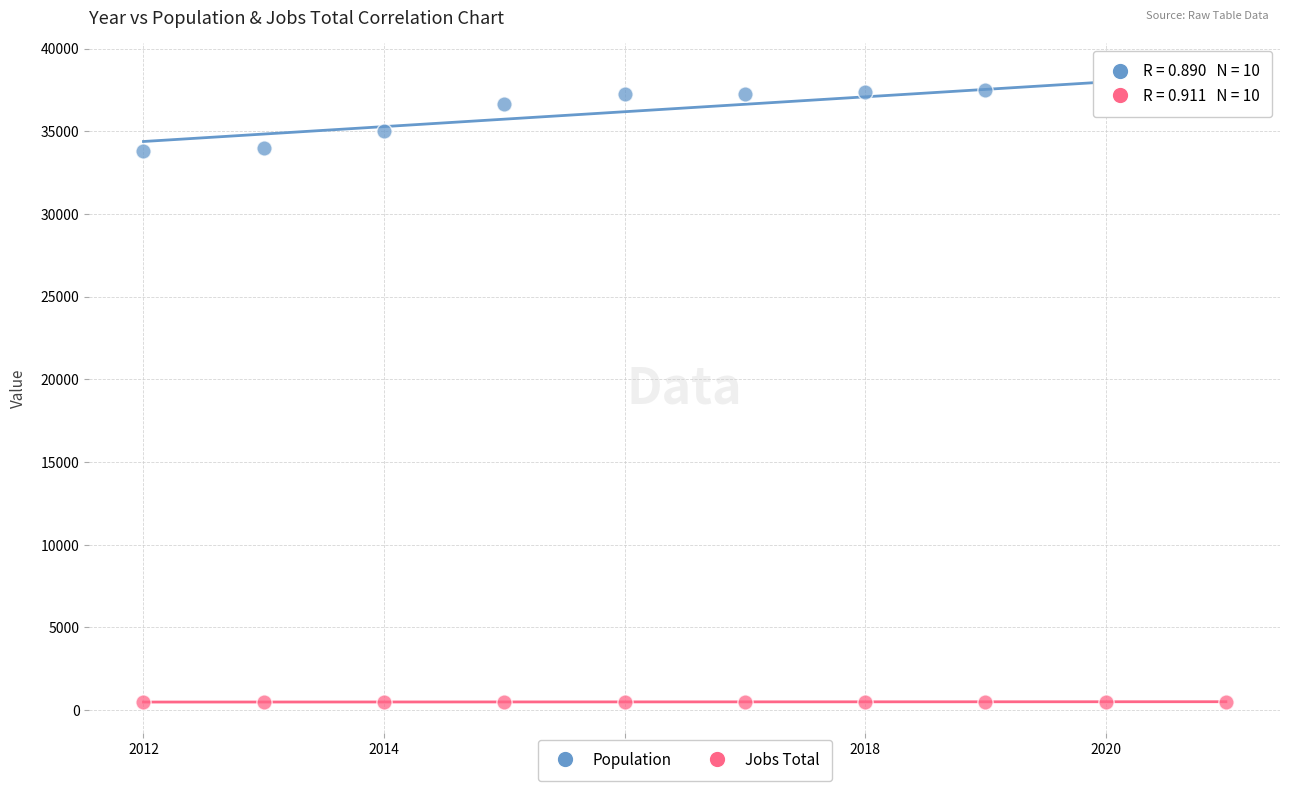

Across all data points, what is the range of X values (max minus min)?

9